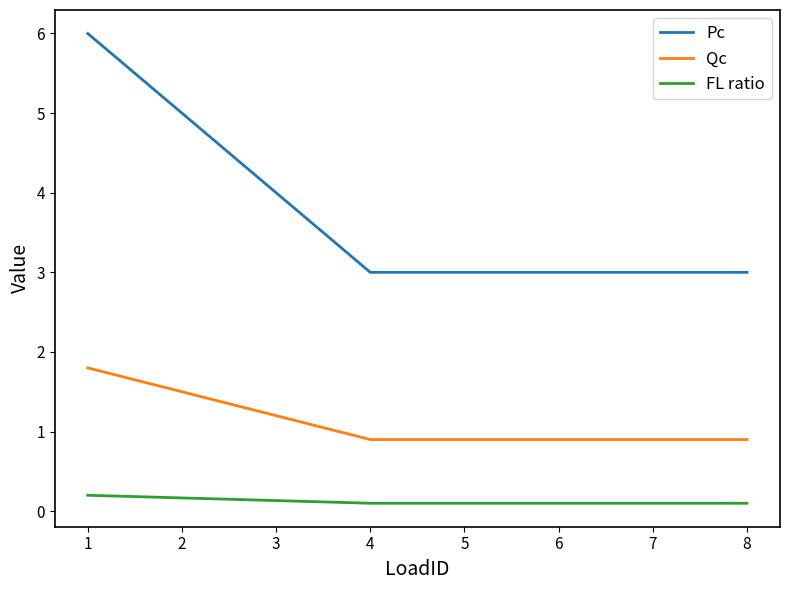

Rank the series by their average value, from highest to lowest.

Pc, Qc, FL ratio